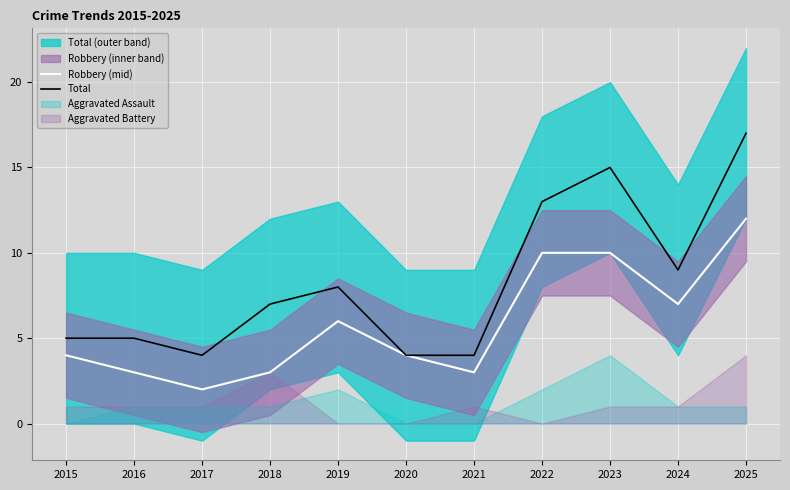

The Total series shows 5 at 2016. True or false?

True